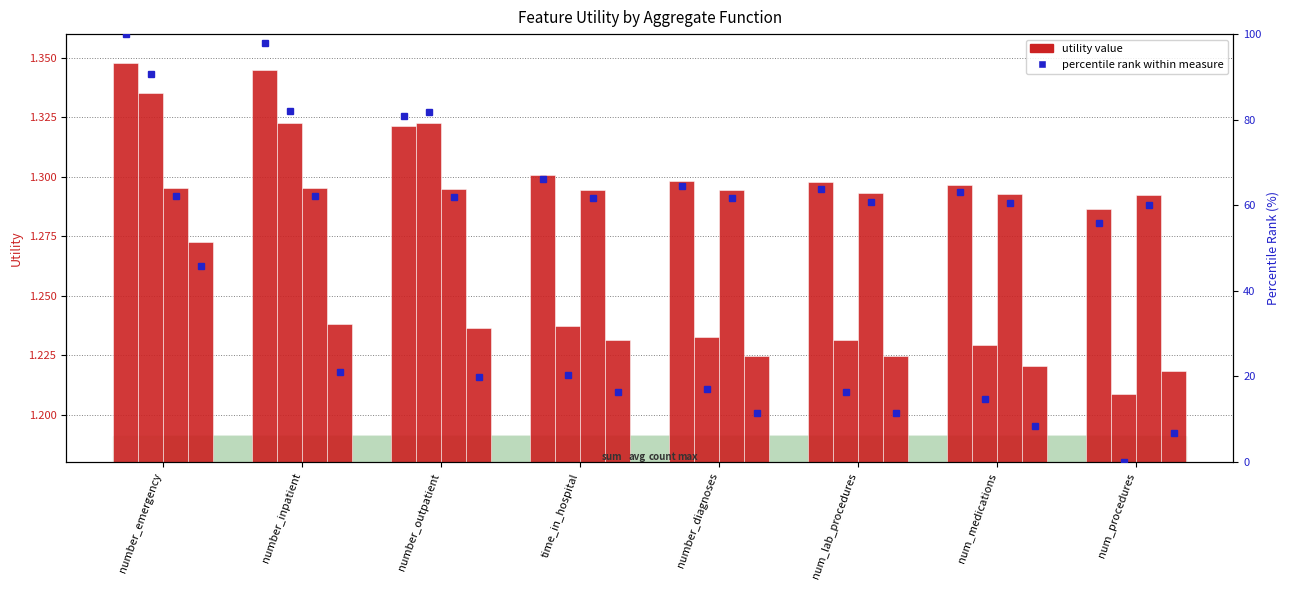

What position from the left is time_in_hospital?

4